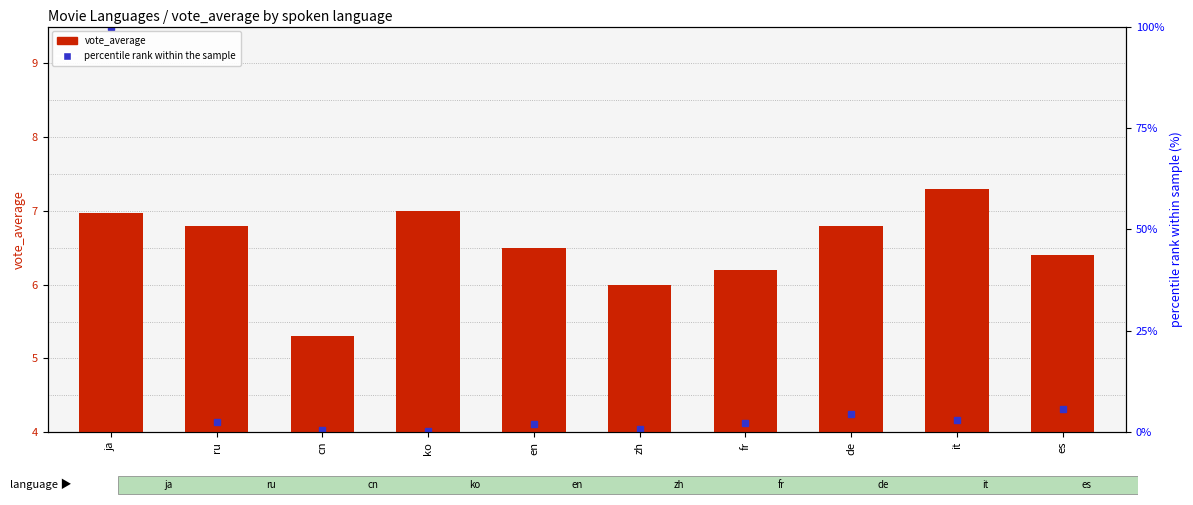

Are the bars grouped side by side (vs. stacked)?

No